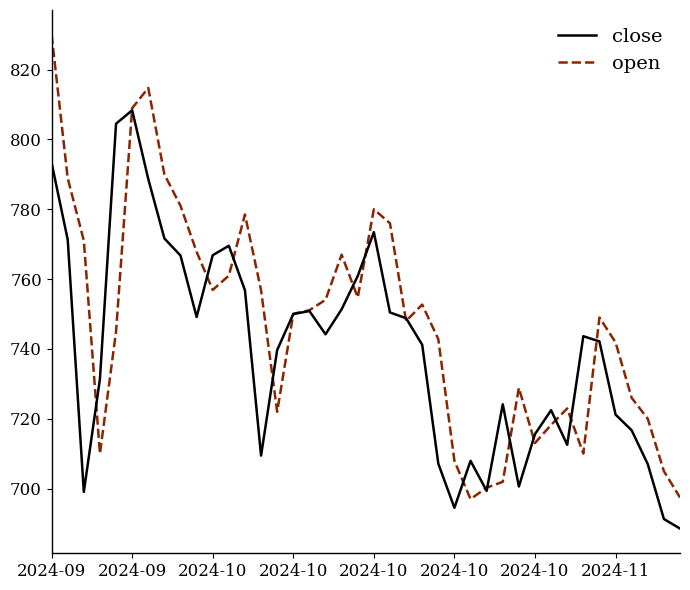

Which series has the widest spread of values?

open